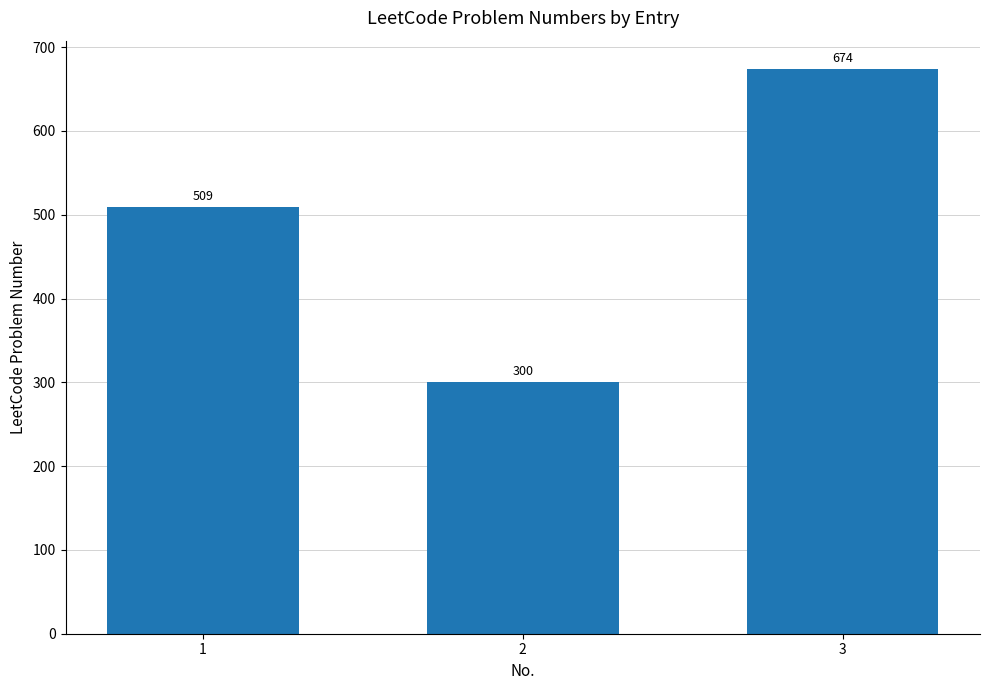

What is the change in value from 2 to 3?

+374